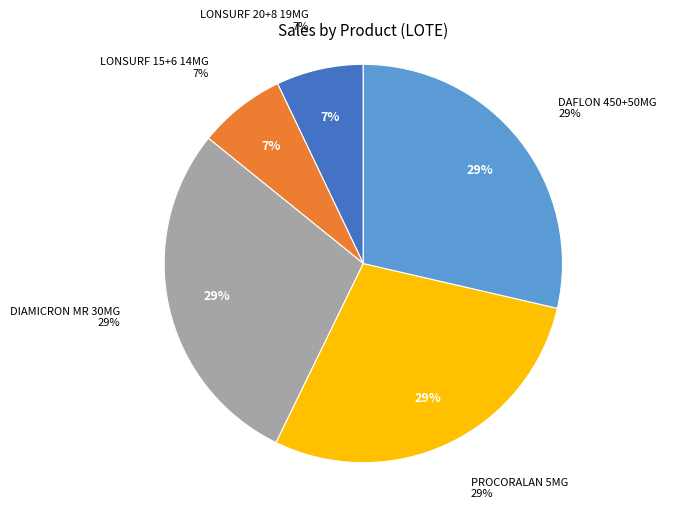

Is LONSURF 15+6 14MG the majority of the pie?

No